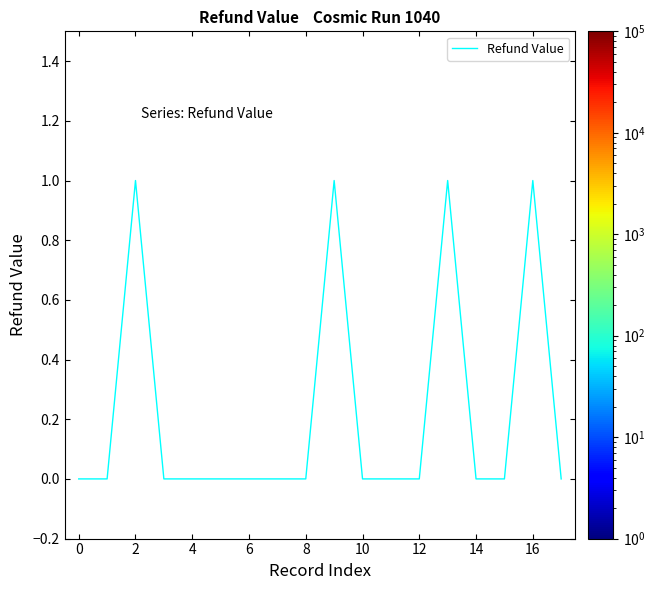

What is the sum of all values?

4